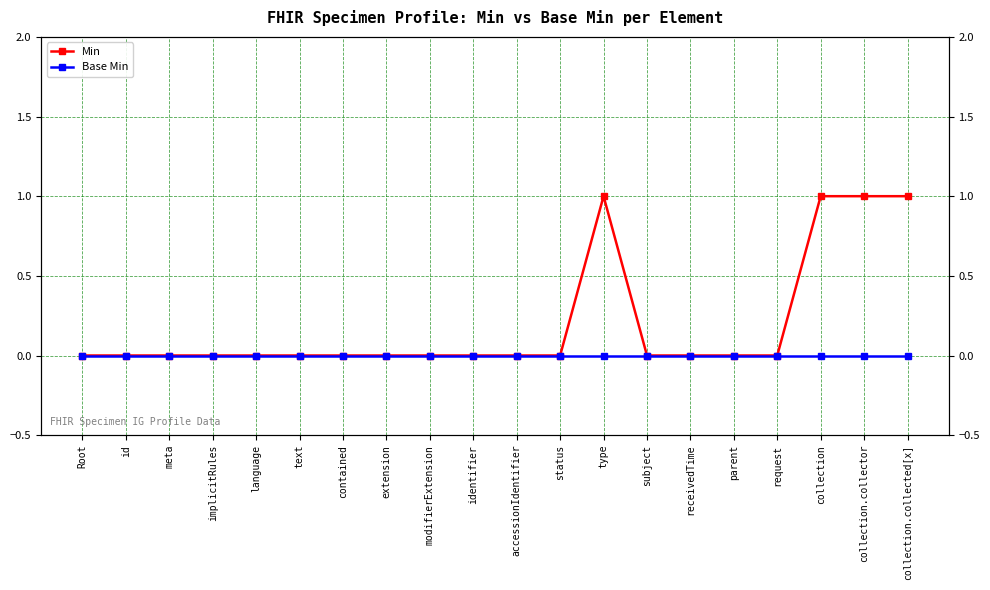

Reading right to left, what are all the values shown in this chart?

Min: collection.collected[x]=1	collection.collector=1	collection=1	request=0	parent=0	receivedTime=0	subject=0	type=1	status=0	accessionIdentifier=0	identifier=0	modifierExtension=0	extension=0	contained=0	text=0	language=0	implicitRules=0	meta=0	id=0	Root=0
Base Min: collection.collected[x]=0	collection.collector=0	collection=0	request=0	parent=0	receivedTime=0	subject=0	type=0	status=0	accessionIdentifier=0	identifier=0	modifierExtension=0	extension=0	contained=0	text=0	language=0	implicitRules=0	meta=0	id=0	Root=0